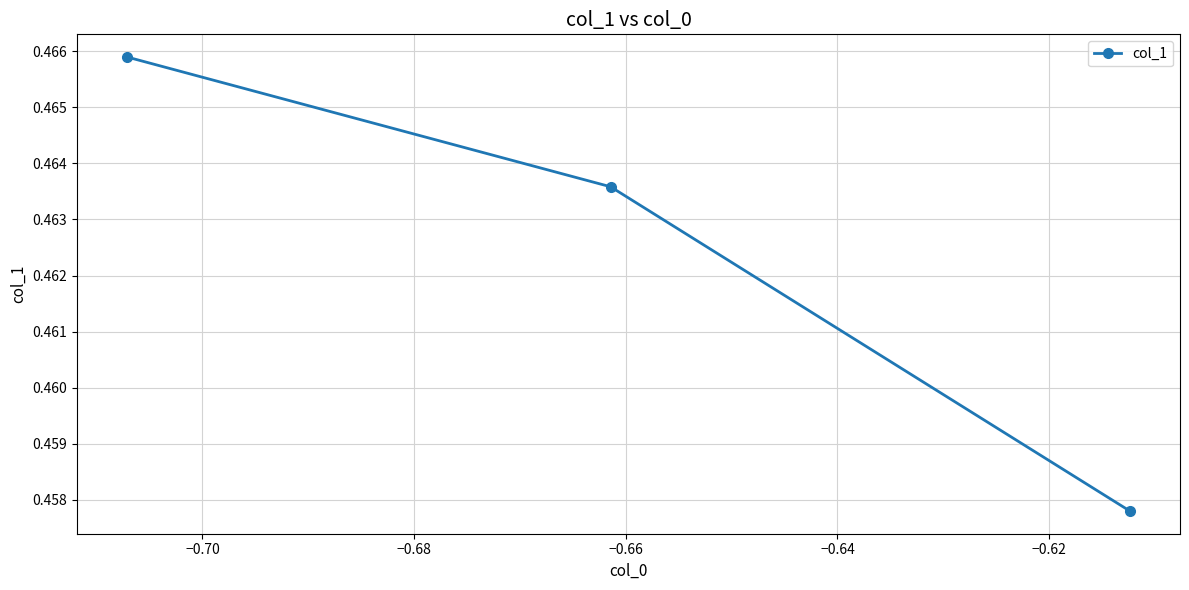

What is the sum of all values?

1.4